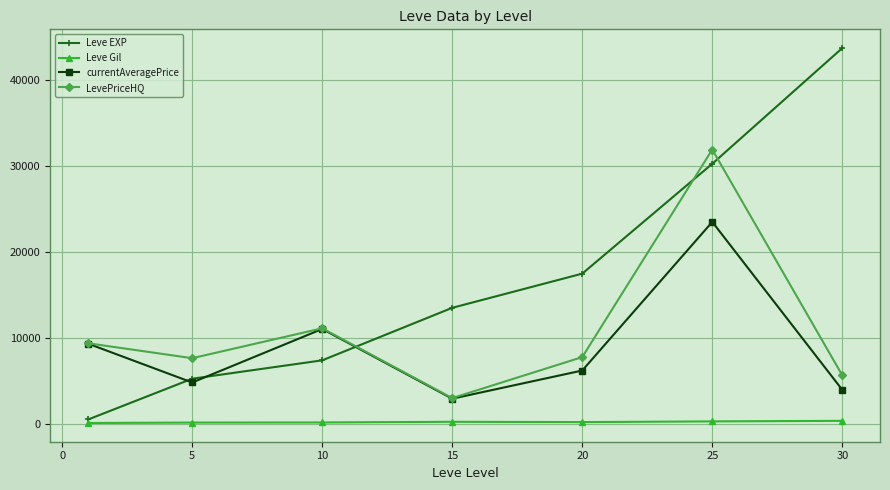

In Leve Gil, how many points are higher than both neighbors (excluding endpoints)?

1